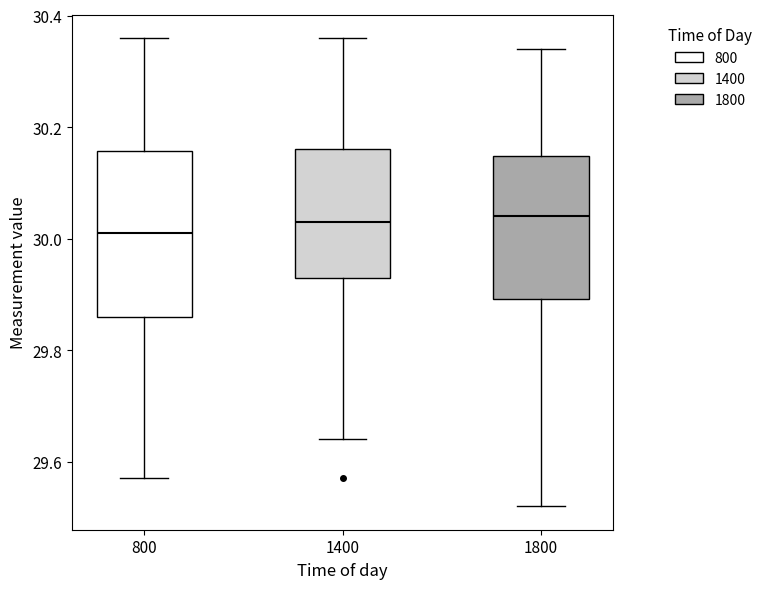

Reading left to right, transcribe this box plot: for each box, give where its median line is, the range the box spans, and where its two whiskers end, as read against the y-axis. The values are not printed on the chart, so give them approximately, as read against the axis.

800: median 30.02, box 29.86 to 30.16, whiskers 29.58 to 30.36
1400: median 30.04, box 29.94 to 30.16, whiskers 29.64 to 30.36
1800: median 30.04, box 29.90 to 30.14, whiskers 29.52 to 30.34